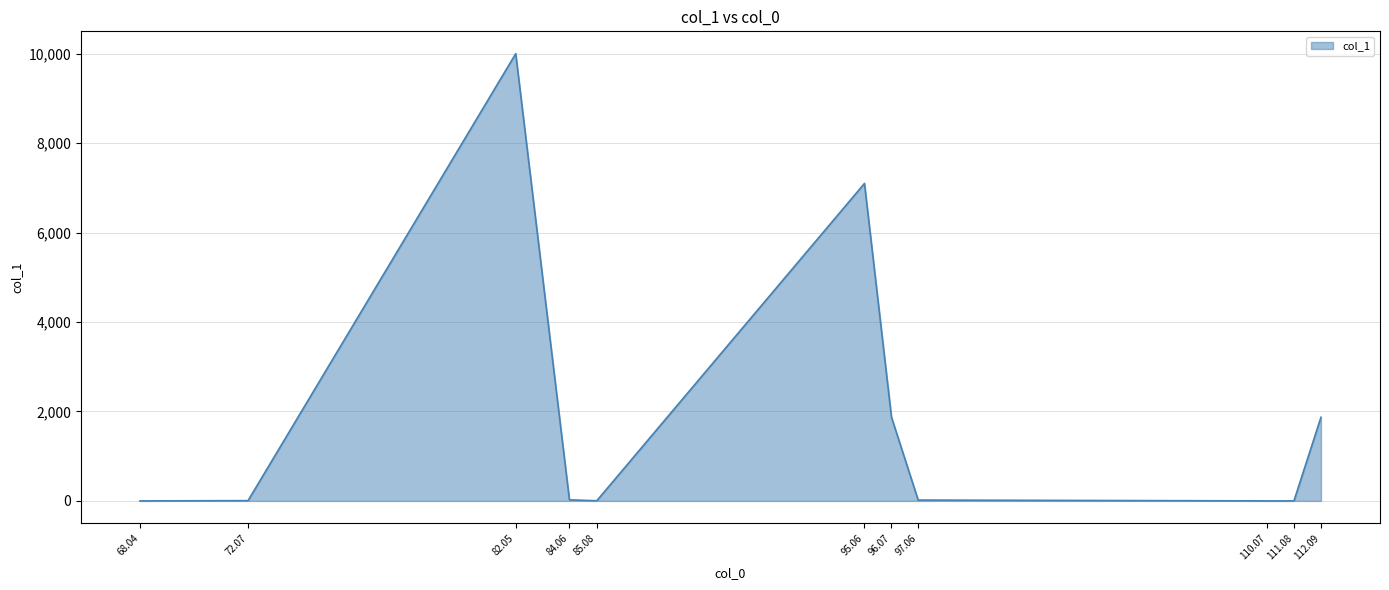

The value at 95.06 is 11683.0. True or false?

False